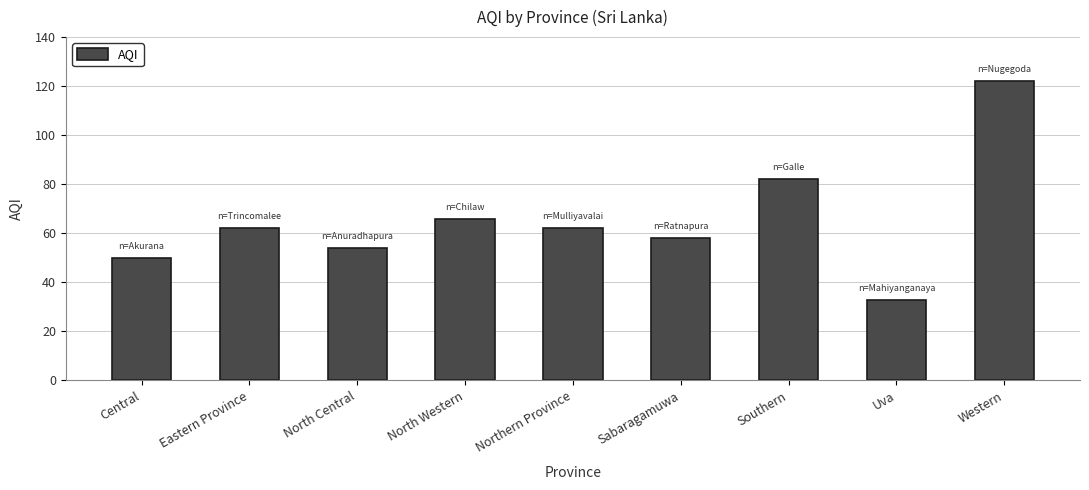

Between Northern Province and North Western, which is larger?

North Western